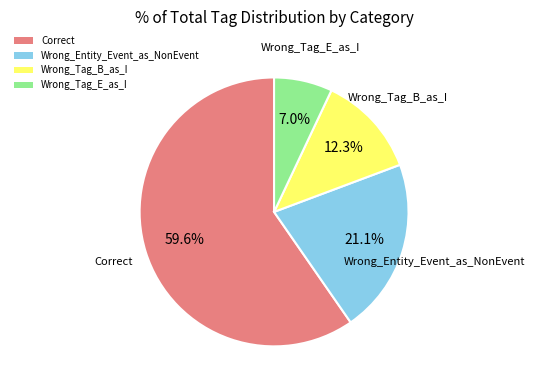

Is it true that Wrong_Entity_Event_as_NonEvent is 21% of the pie?

True